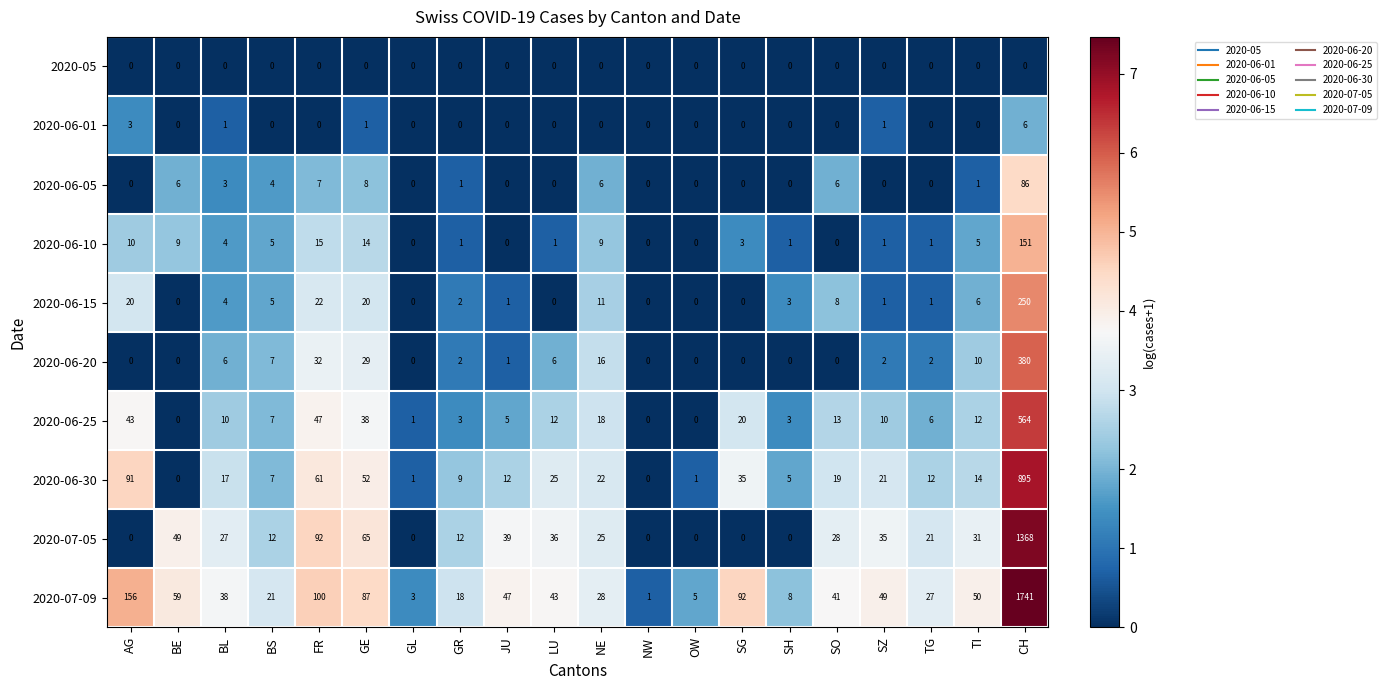

What is the highest value of the 2020-06-20 series?

380